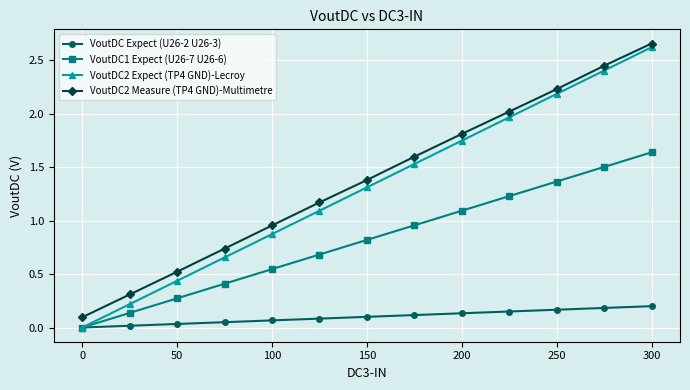

What is the value of the VoutDC2 Measure (TP4 GND)-Multimetre point at the 9th from the left?

1.8